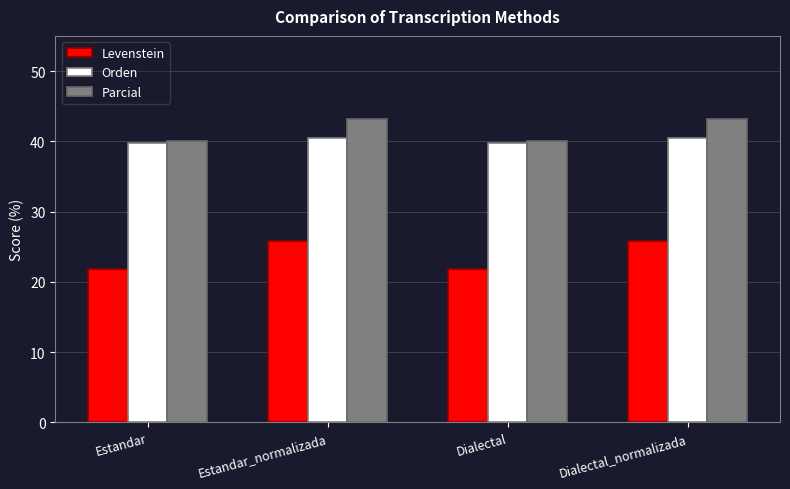

At which label does Levenstein first exceed 25?

Estandar_normalizada